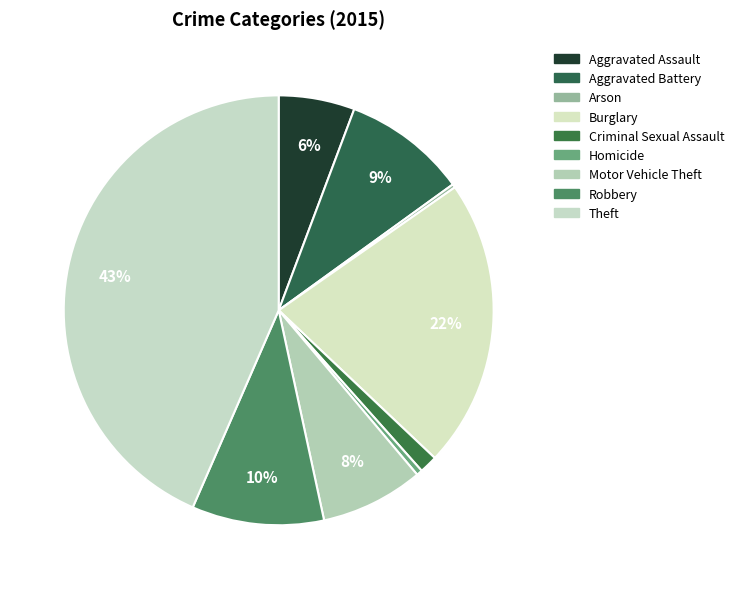

Does Theft represent more than half of the total?

No